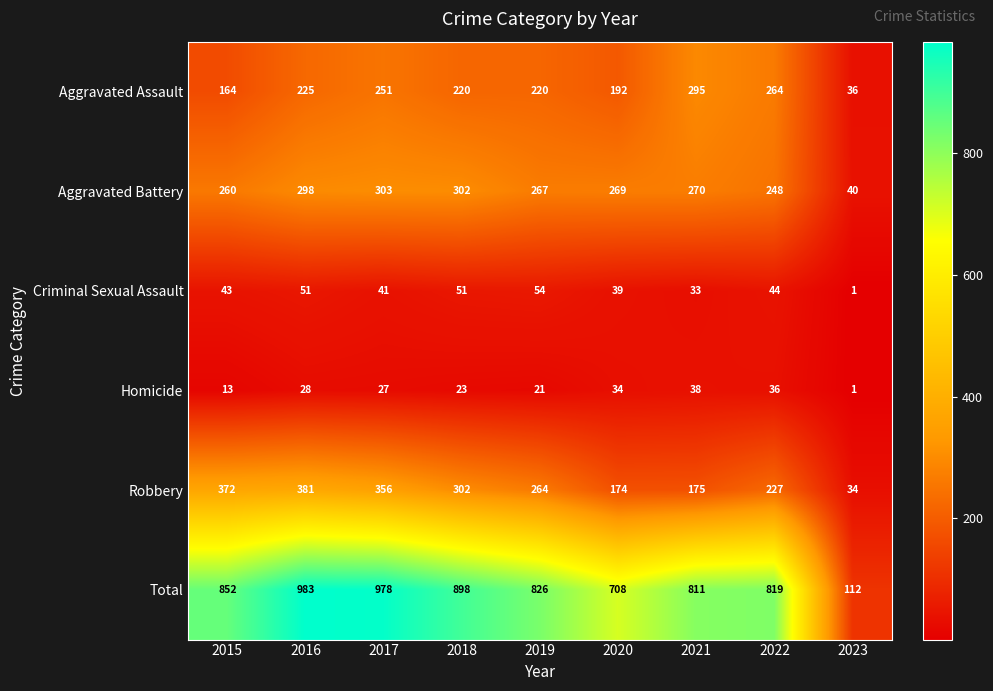

Read the Total value at 2017, to the nearest 10.

980